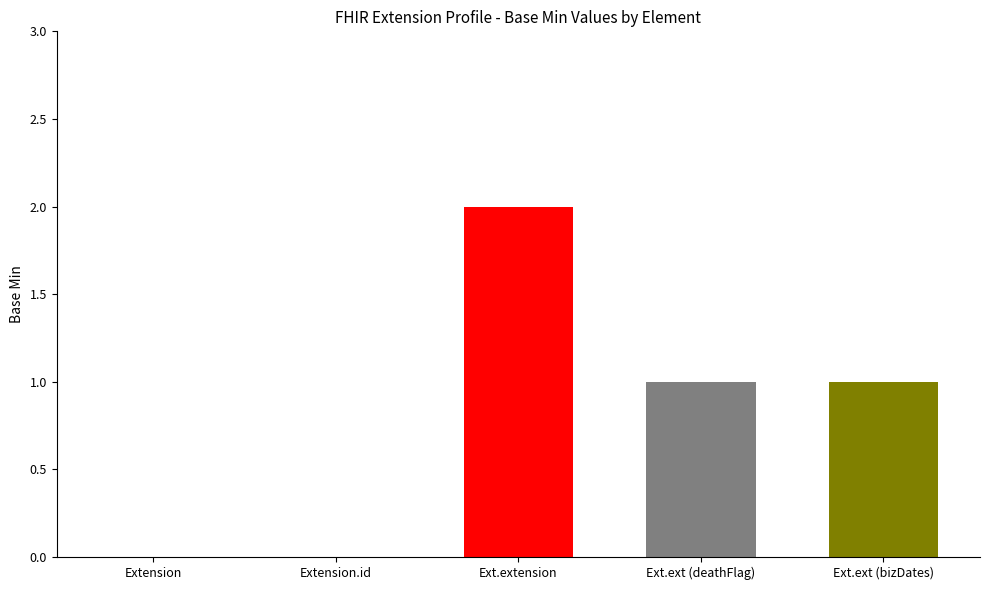

Count the number of categories in the chart.

5